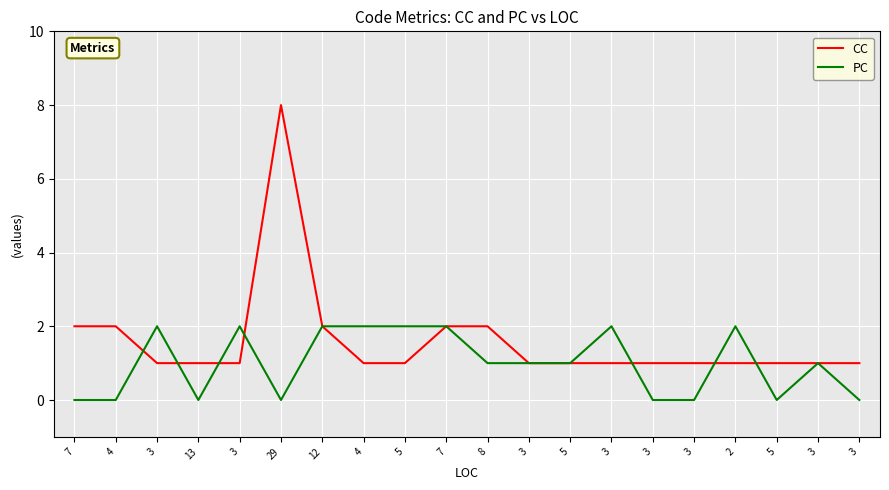

Reading left to right, extract all data points from this chart.

CC: 2	2	1	1	1	8	2	1	1	2	2	1	1	1	1	1	1	1	1	1
PC: 0	0	2	0	2	0	2	2	2	2	1	1	1	2	0	0	2	0	1	0